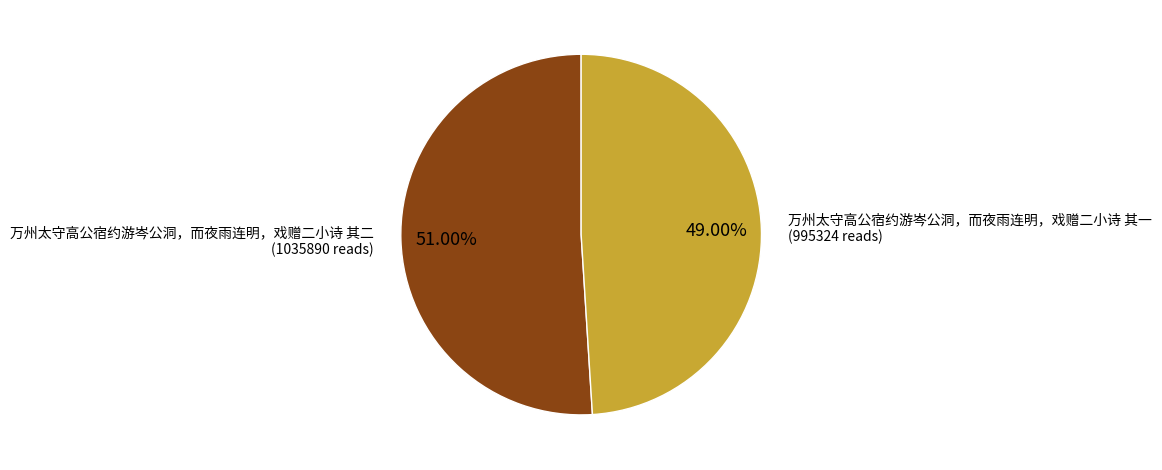

Rank the categories by value from lowest to highest.

万州太守高公宿约游岑公洞，而夜雨连明，戏赠二小诗 其一, 万州太守高公宿约游岑公洞，而夜雨连明，戏赠二小诗 其二